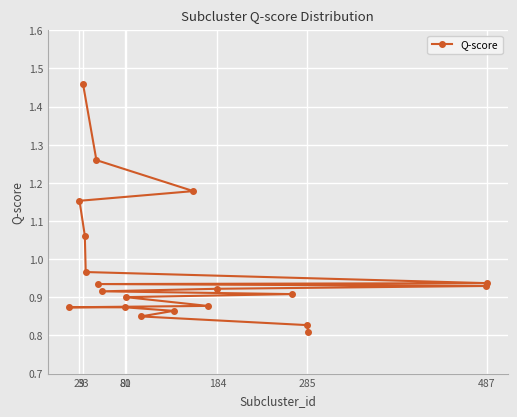

What is the sum of all values?

19.5